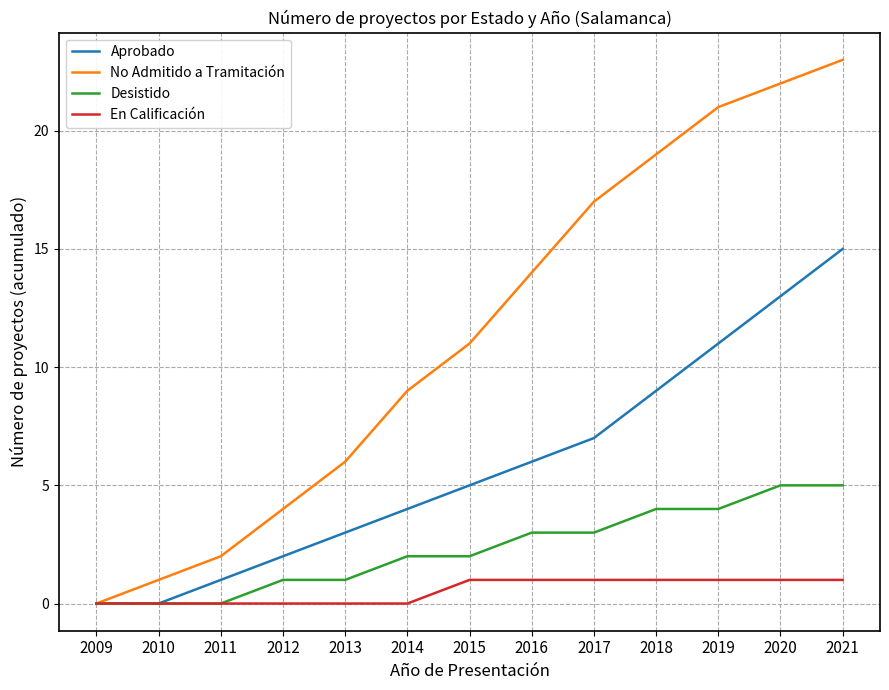

Which series changed the most between 2016 and 2019?

No Admitido a Tramitación